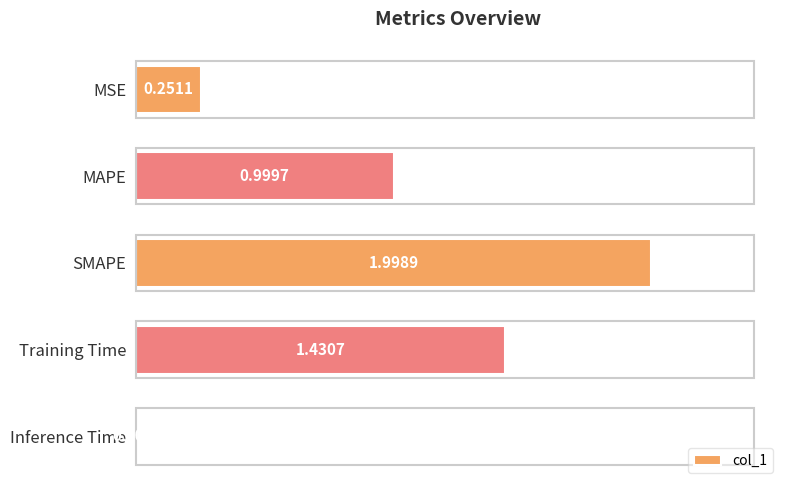

What is the maximum value shown in the chart?

2.0